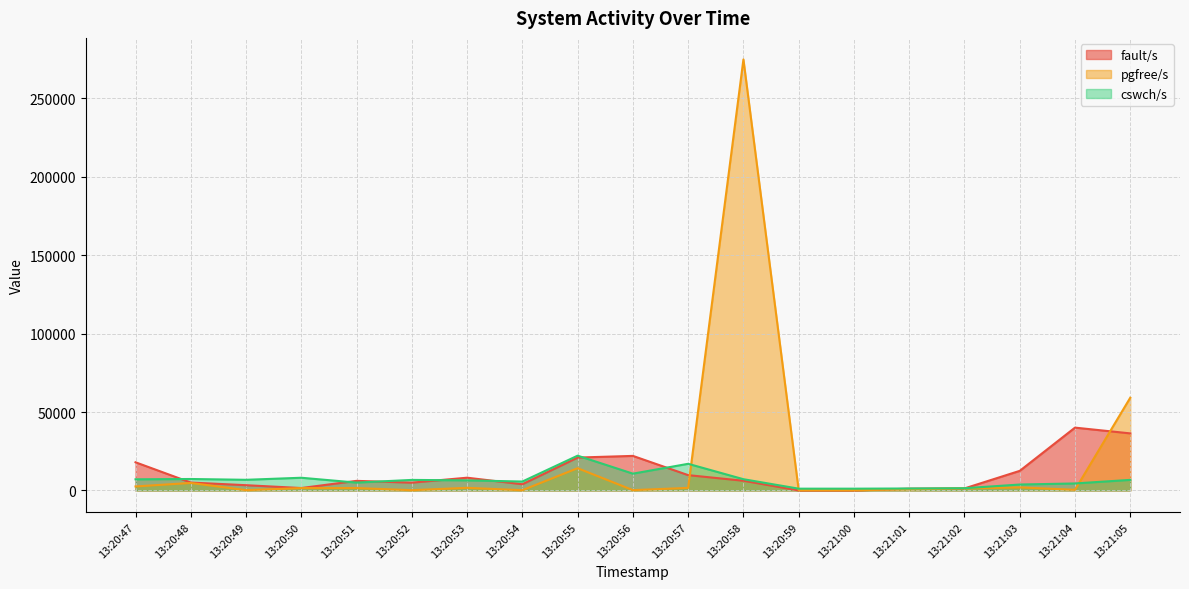

List the labels in order of fault/s value, smallest first.

13:21:00, 13:20:59, 13:21:01, 13:21:02, 13:20:50, 13:20:49, 13:20:54, 13:20:52, 13:20:48, 13:20:51, 13:20:58, 13:20:53, 13:20:57, 13:21:03, 13:20:47, 13:20:55, 13:20:56, 13:21:05, 13:21:04